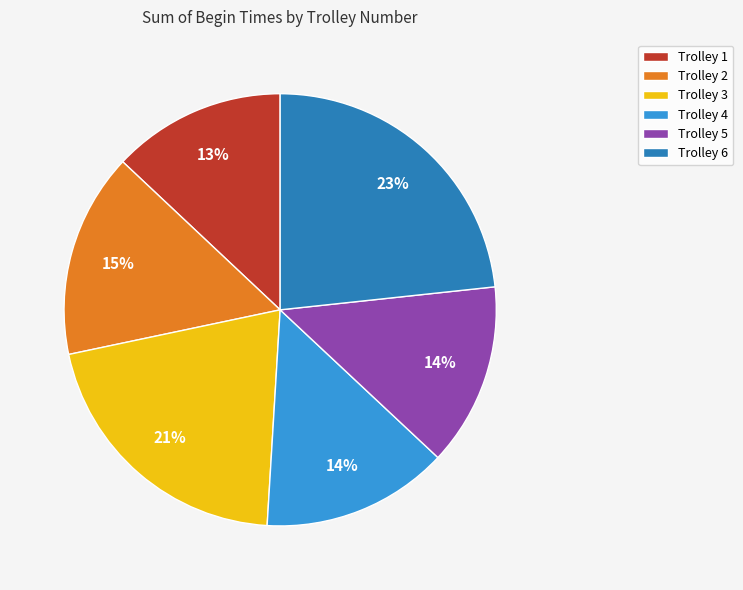

Between Trolley 6 and Trolley 4, which is larger?

Trolley 6